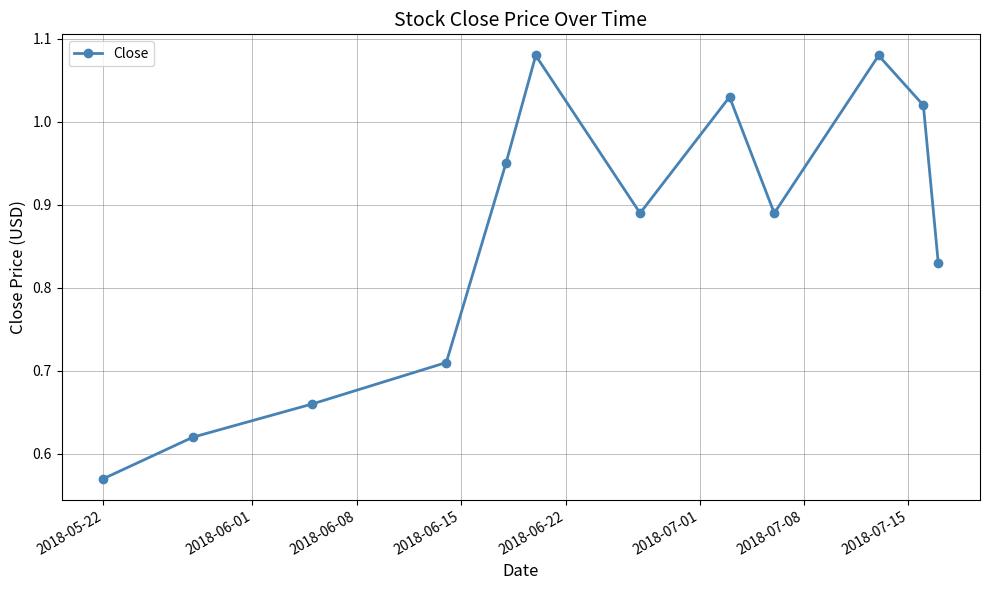

What is the difference between the maximum and minimum values?

0.5